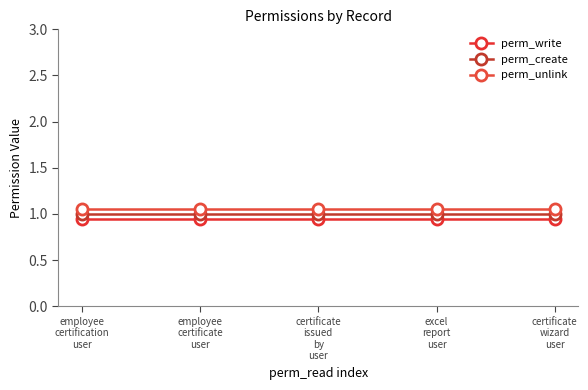

What is the value of the perm_write point at the 4th from the left?

0.9